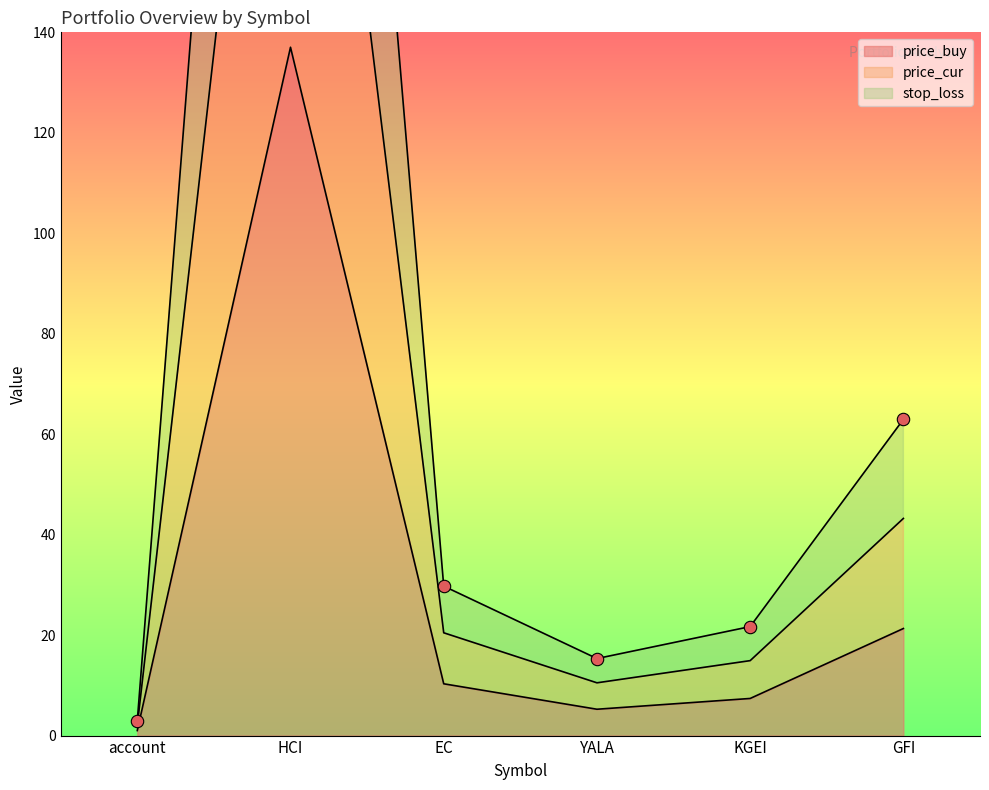

What is the total value across all series at EC?

60.5